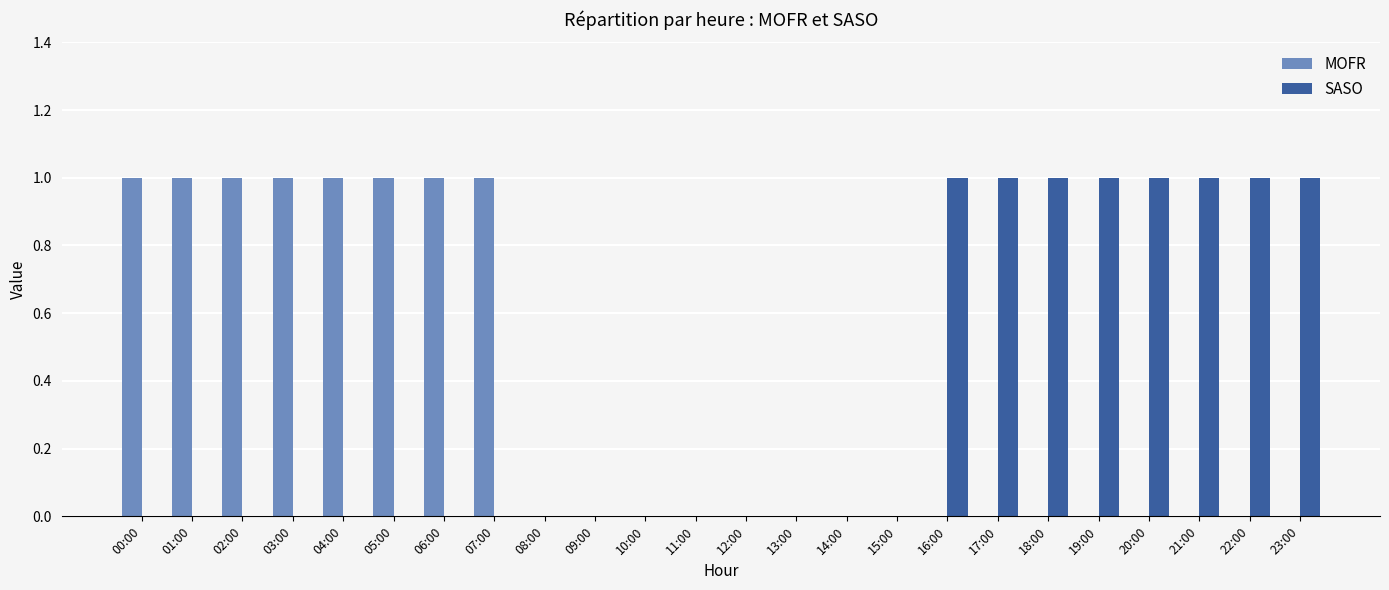

The MOFR series shows 0 at 20:00. True or false?

True